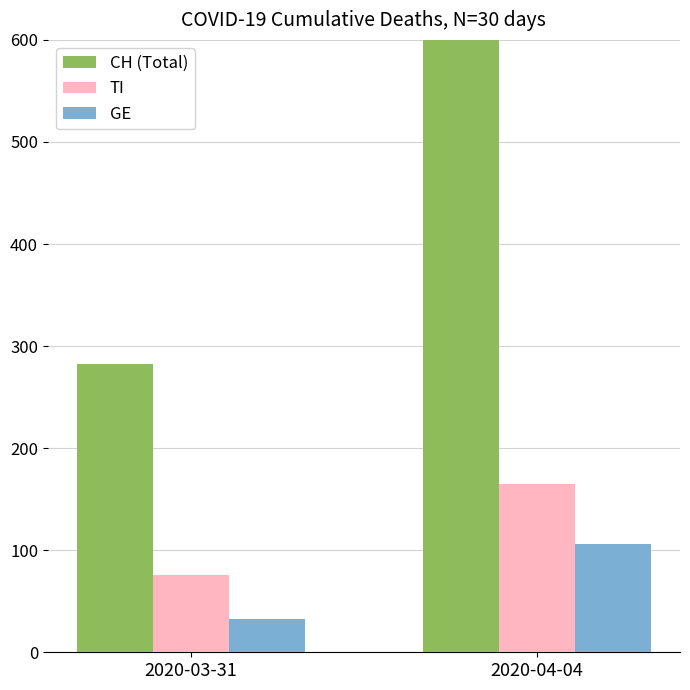

Reading left to right, what are all the values shown in this chart?

CH (Total): 282	755
TI: 76	165
GE: 33	106